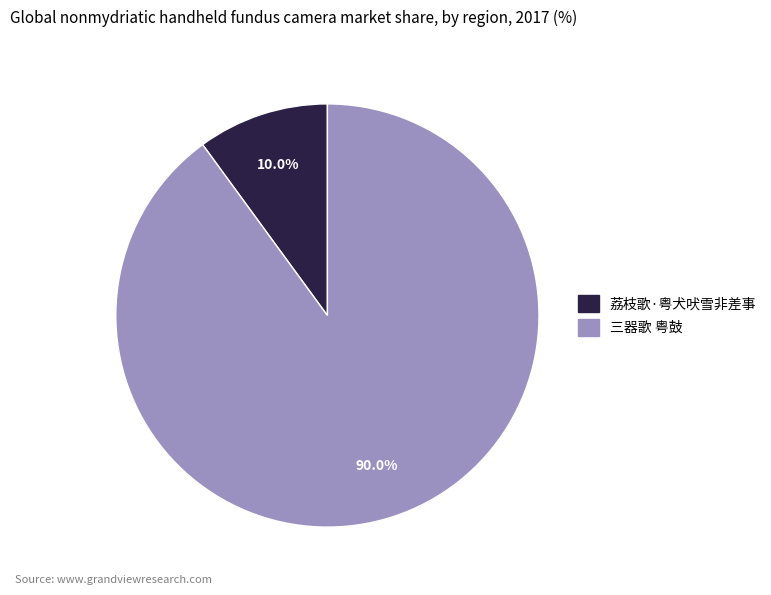

To the nearest percent, what is the difference between the 荔枝歌·粤犬吠雪非差事 and 三器歌 粤鼓 slice percentages?

80%